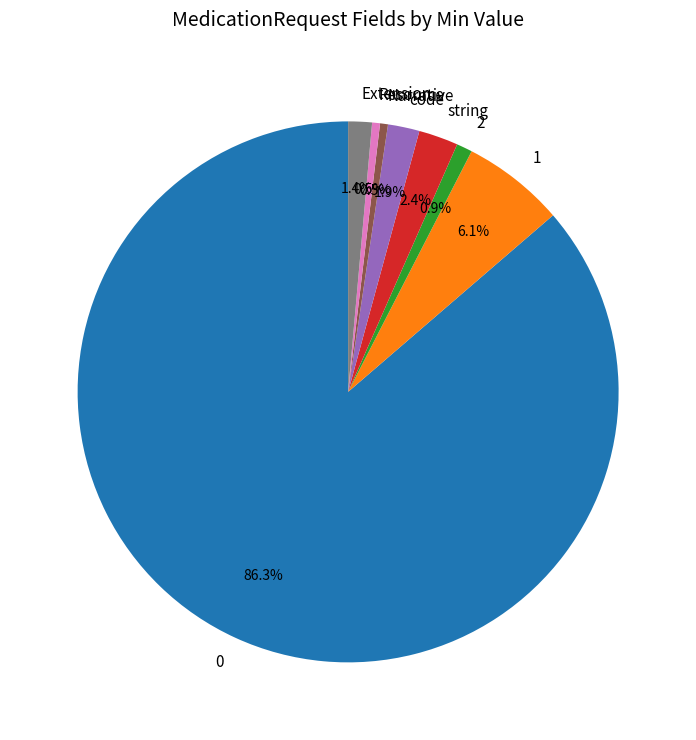

The 1 slice represents 19% of the pie. True or false?

False